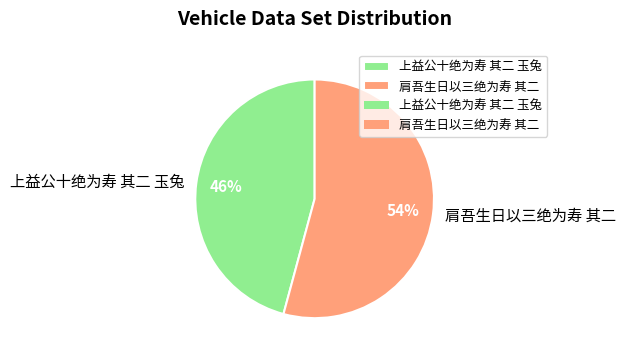

Do 上益公十绝为寿 其二 玉兔 and 肩吾生日以三绝为寿 其二 together represent more than half of the pie?

Yes